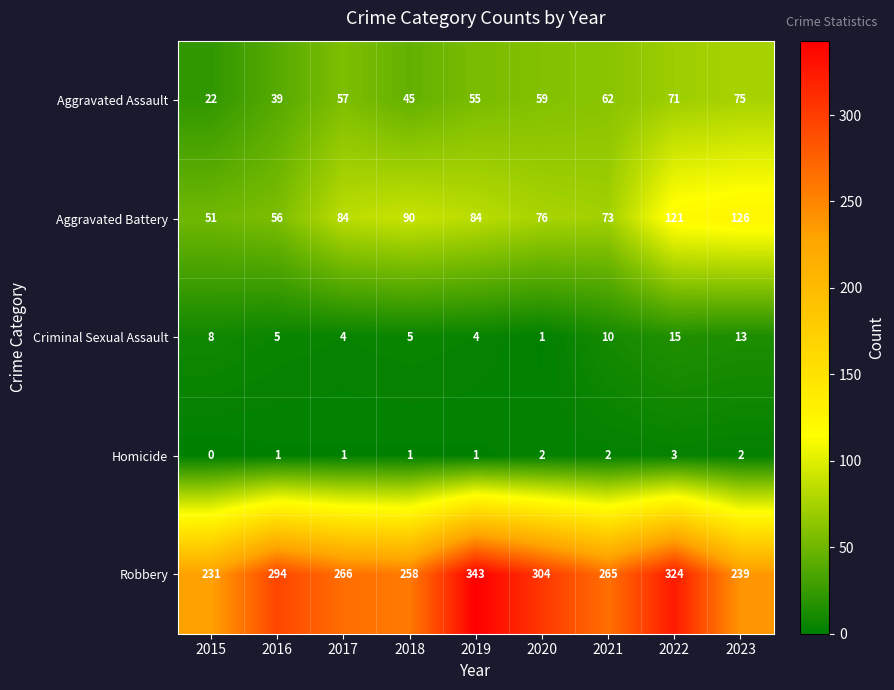

Which category has the highest value across all series?

2019